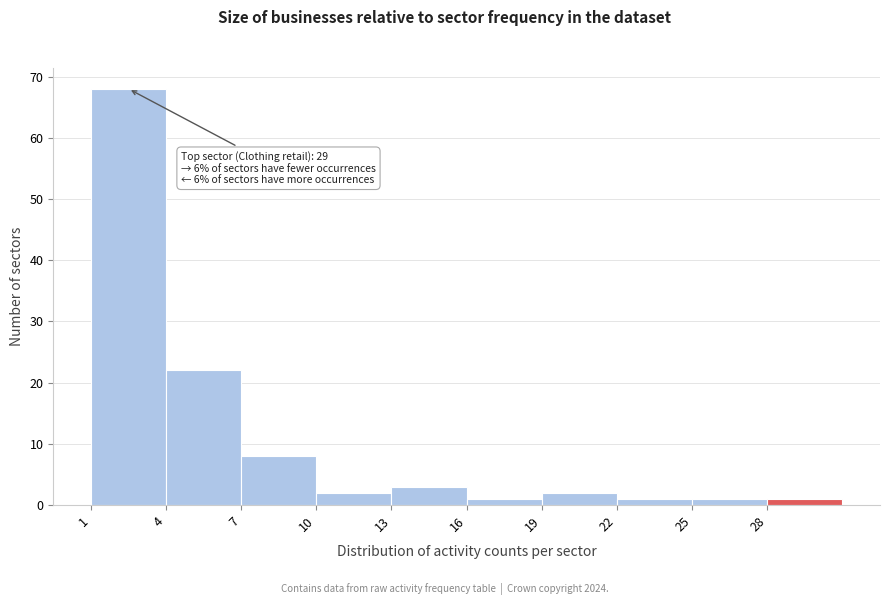

Which range on the x-axis has the tallest bar?

1 to 4